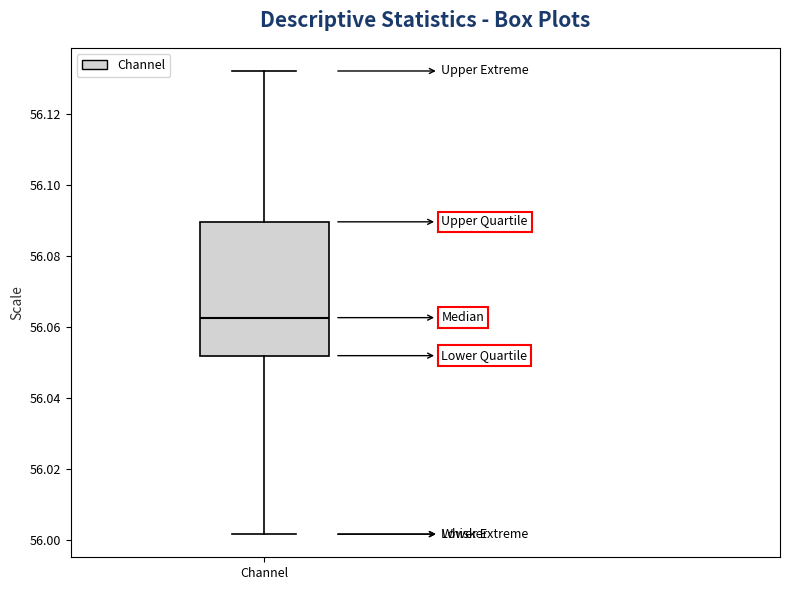

Read this box plot against the y-axis: the position of the median line, the range covered by the box, and the ends of both whiskers. The values are not printed on the chart, so give them approximately, as read against the axis.

median 56.062, box 56.052 to 56.090, whiskers 56.002 to 56.132